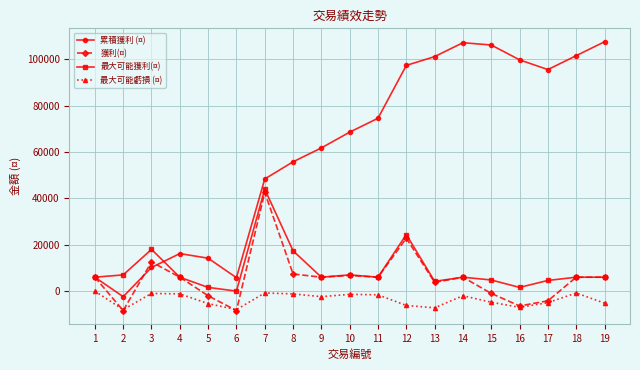

True or false: 最大可能虧損 (¤) and 累積獲利 (¤) intersect in this chart.

False